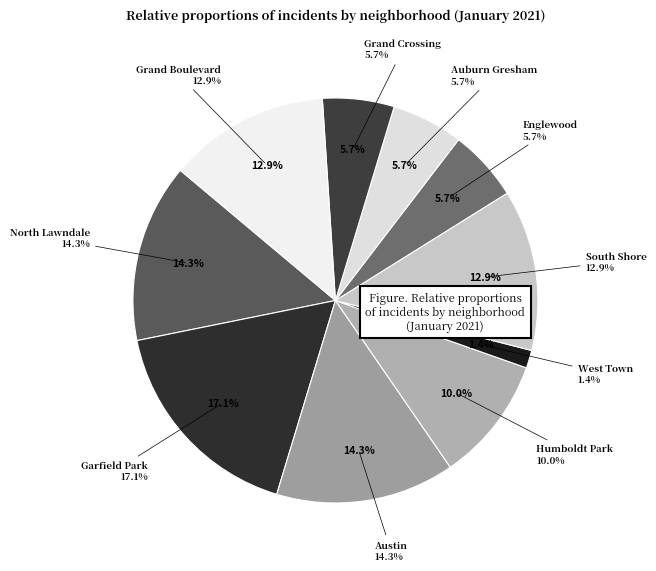

Which slice is the largest?

Garfield Park